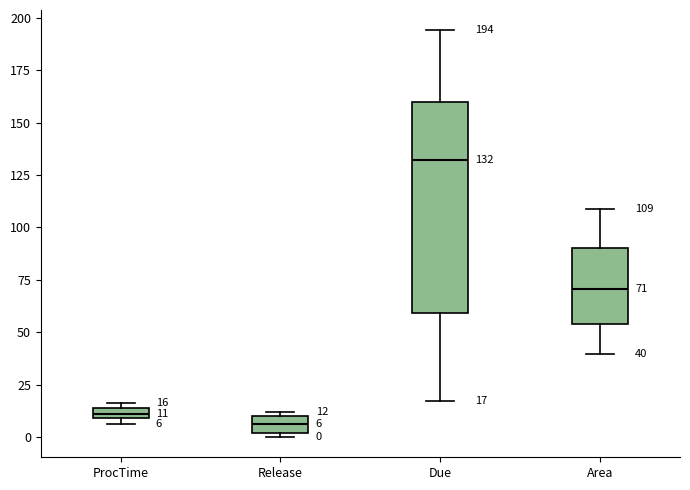

Which box is the tallest, from its lower edge to its upper edge?

Due